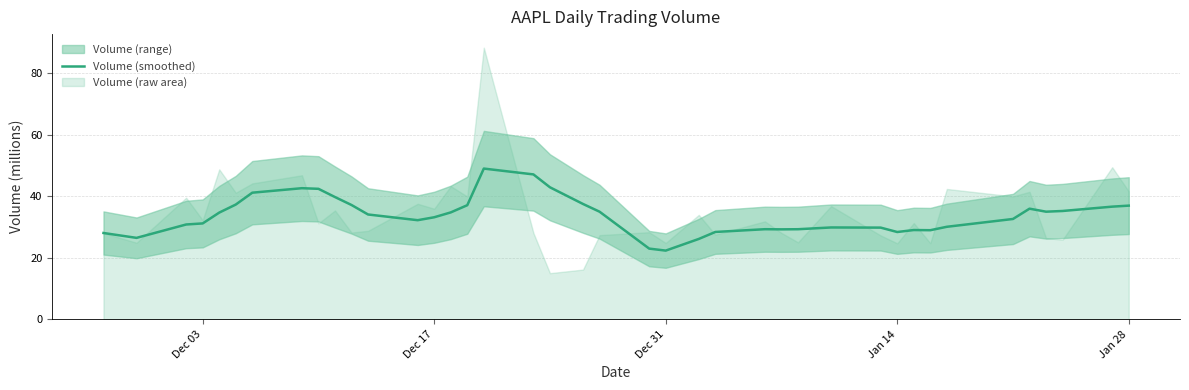

Reading right to left, transcribe all the data shown in this chart.

37.0	36.6	35.2	35.0	36.0	32.6	30.1	29.0	29.0	28.4	29.8	29.9	29.3	29.2	29.3	28.4	26.1	22.3	23.0	35.0	37.5	42.9	47.1	49.0	37.1	34.8	33.2	32.2	34.1	37.2	39.7	42.4	42.6	41.2	37.3	34.7	31.2	30.8	26.5	28.1